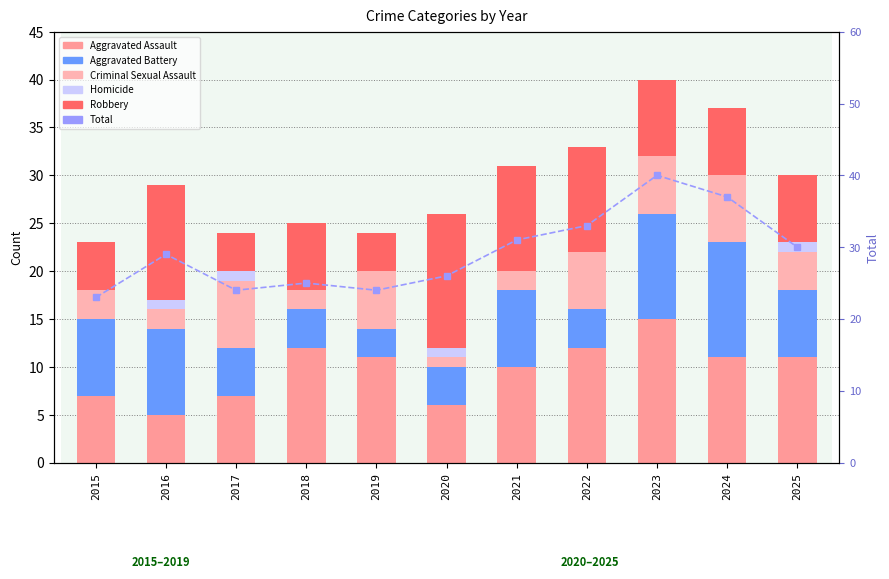

How many Aggravated Battery values are between 4 and 9?

8